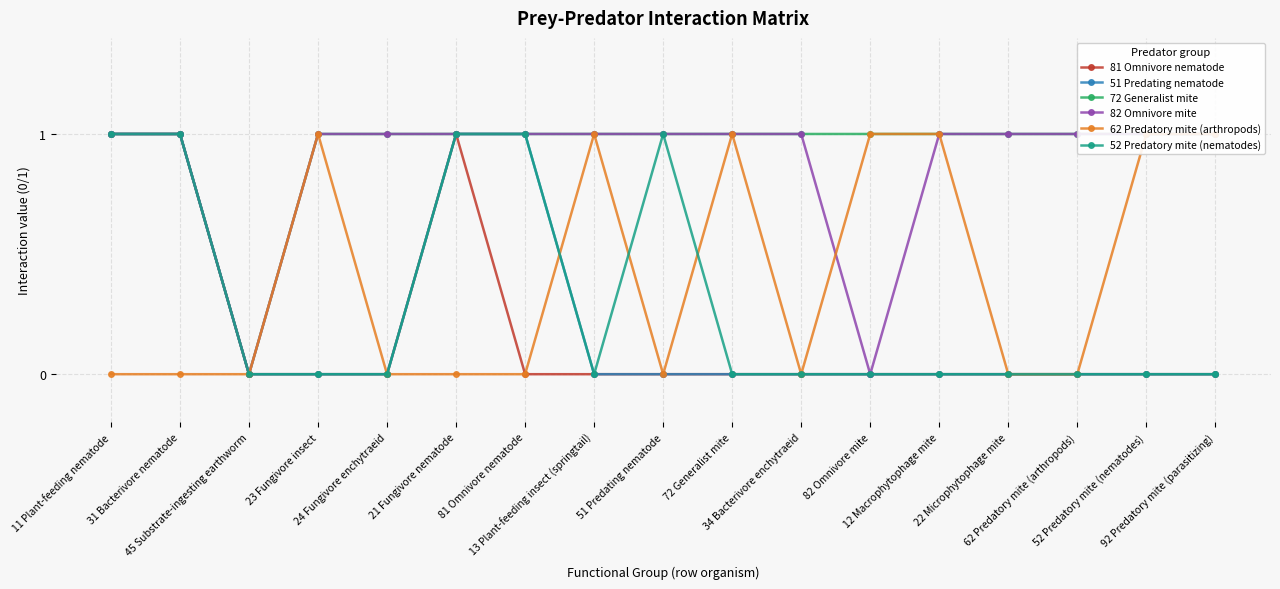

True or false: 81 Omnivore nematode and 52 Predatory mite (nematodes) intersect in this chart.

False